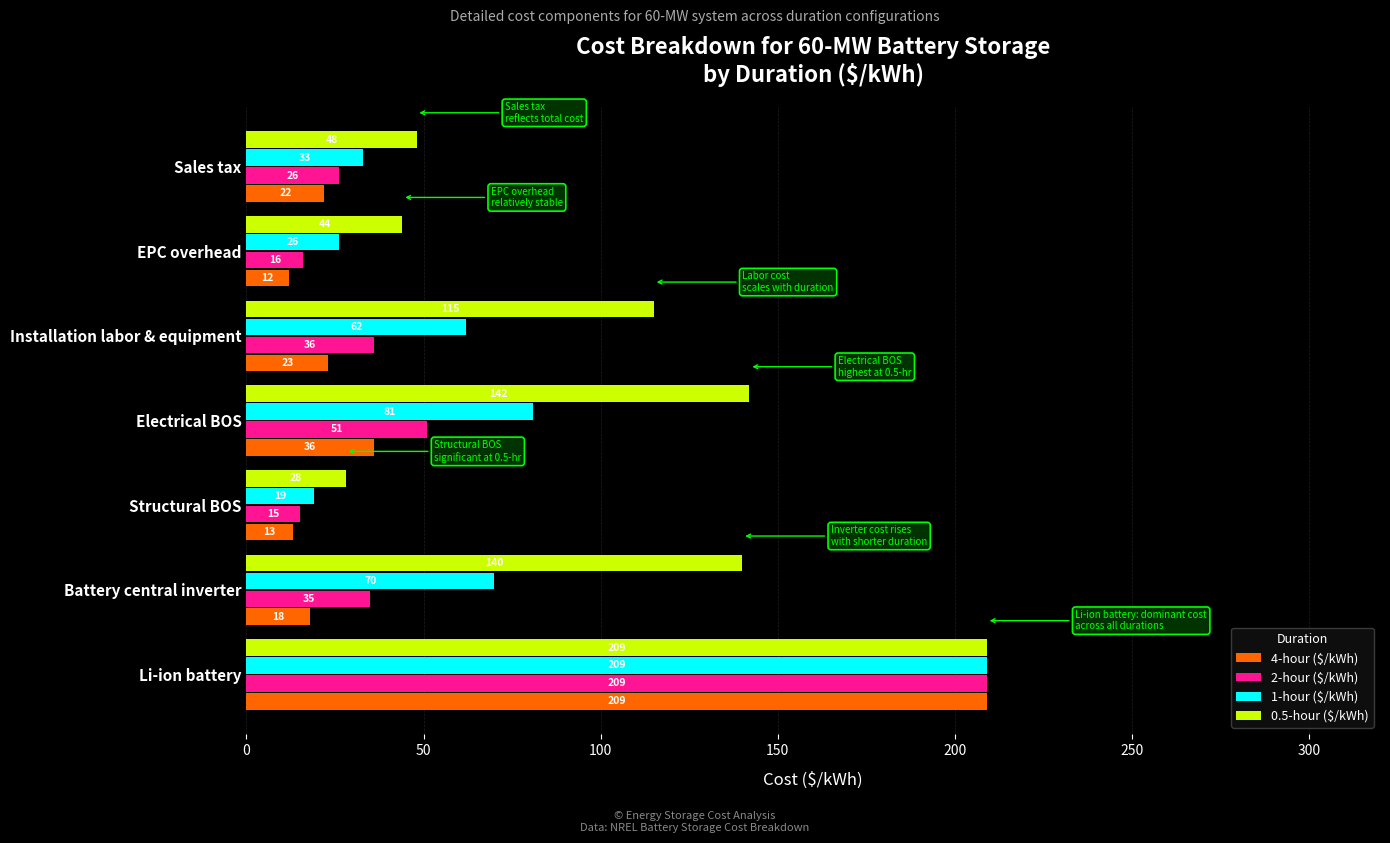

What is the difference between the maximum and minimum values in the 2-hour ($/kWh) series?

194